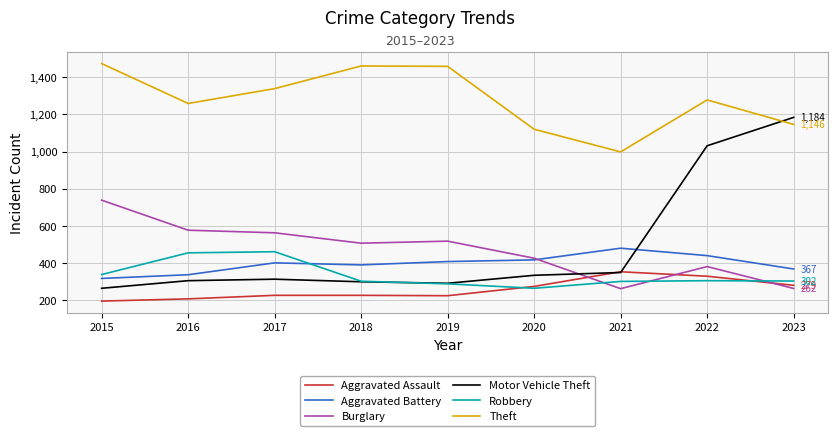

Is the value of Aggravated Assault at 2020 greater than the value of Aggravated Battery at 2020?

No